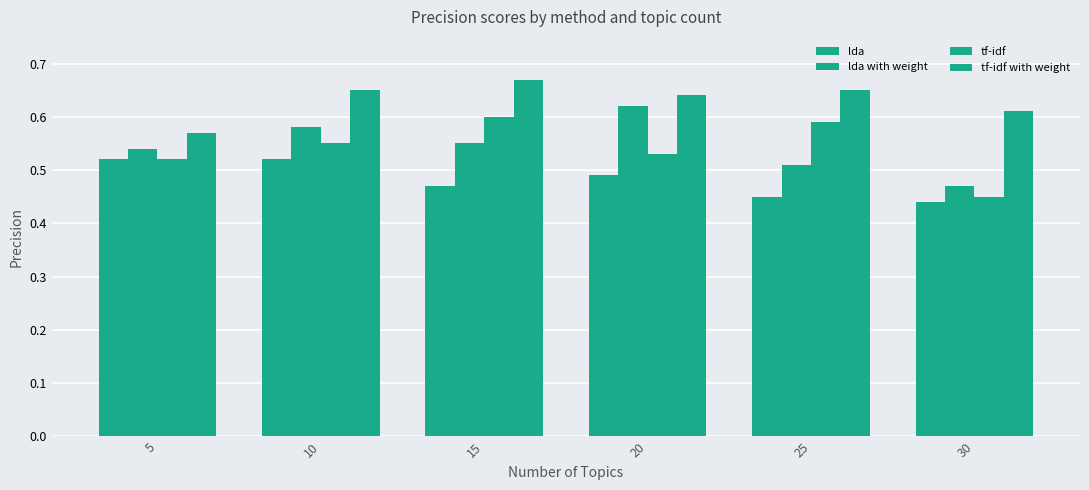

At which category is the sum across all series the highest?

10